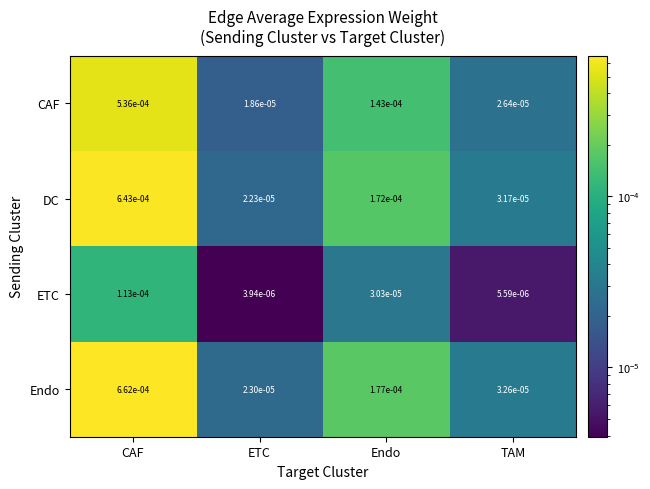

Is the value of Endo at TAM greater than the value of DC at TAM?

Yes